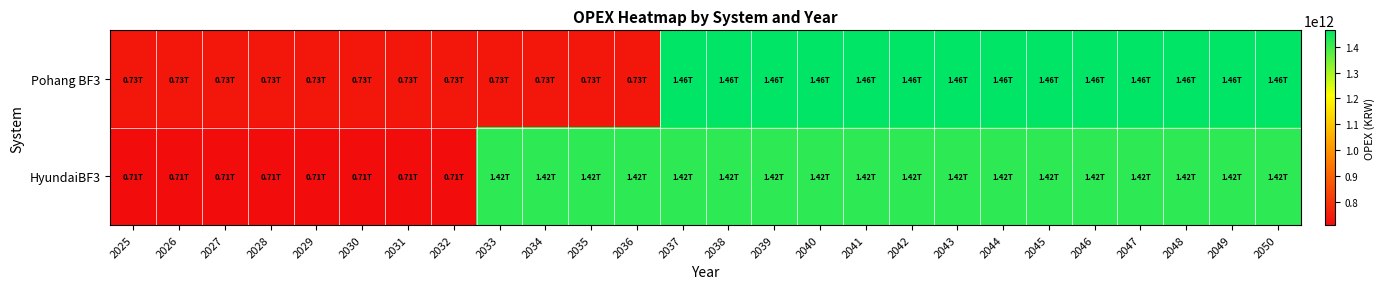

Reading left to right, extract all data points from this chart.

Pohang BF3: 2025=731930643840	2026=731930643840	2027=731930643840	2028=731930643840	2029=731930643840	2030=731930643840	2031=731930643840	2032=731930643840	2033=731930643840	2034=731930643840	2035=731930643840	2036=731930643840	2037=1463861287680	2038=1463861287680	2039=1463861287680	2040=1463861287680	2041=1463861287680	2042=1463861287680	2043=1463861287680	2044=1463861287680	2045=1463861287680	2046=1463861287680	2047=1463861287680	2048=1463861287680	2049=1463861287680	2050=1463861287680
HyundaiBF3: 2025=709235120000	2026=709235120000	2027=709235120000	2028=709235120000	2029=709235120000	2030=709235120000	2031=709235120000	2032=709235120000	2033=1418470240000	2034=1418470240000	2035=1418470240000	2036=1418470240000	2037=1418470240000	2038=1418470240000	2039=1418470240000	2040=1418470240000	2041=1418470240000	2042=1418470240000	2043=1418470240000	2044=1418470240000	2045=1418470240000	2046=1418470240000	2047=1418470240000	2048=1418470240000	2049=1418470240000	2050=1418470240000